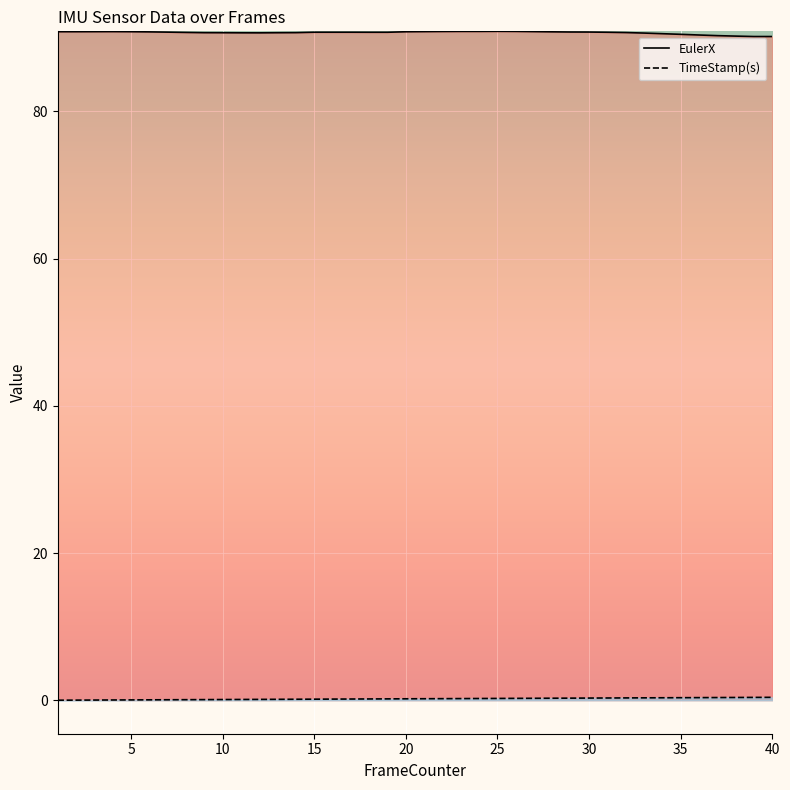

The TimeStamp(s) series shows 0.0 at 2. True or false?

True